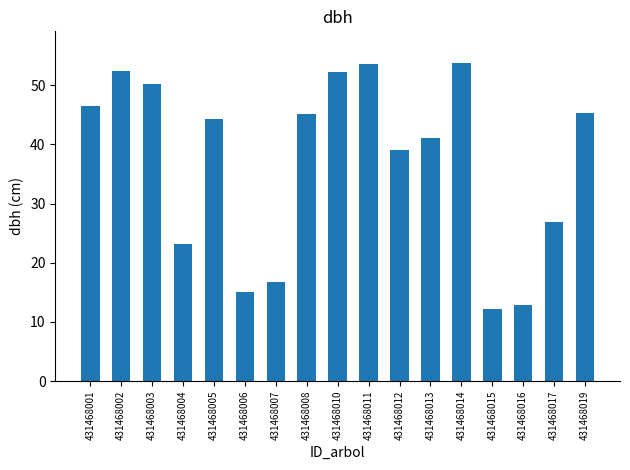

What is the difference between the values at 431468016 and 431468012?

26.2